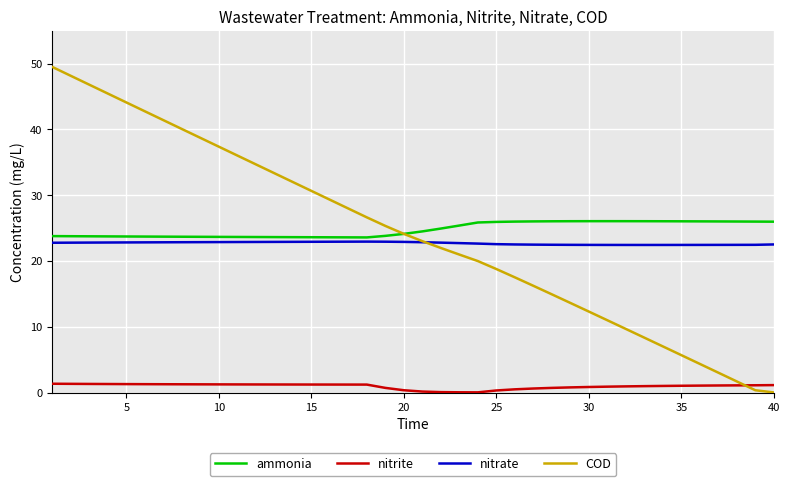

What is the maximum value for nitrate?

22.9